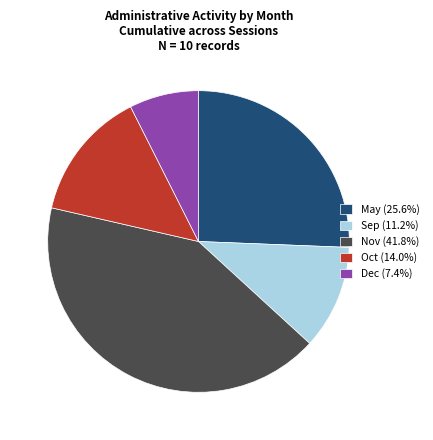

Combined, do Nov (41.8%) and Dec (7.4%) account for over 50%?

No